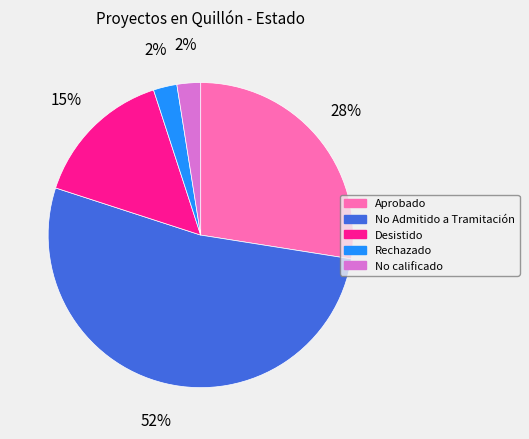

Is the sum of Aprobado and No Admitido a Tramitación greater than half?

Yes